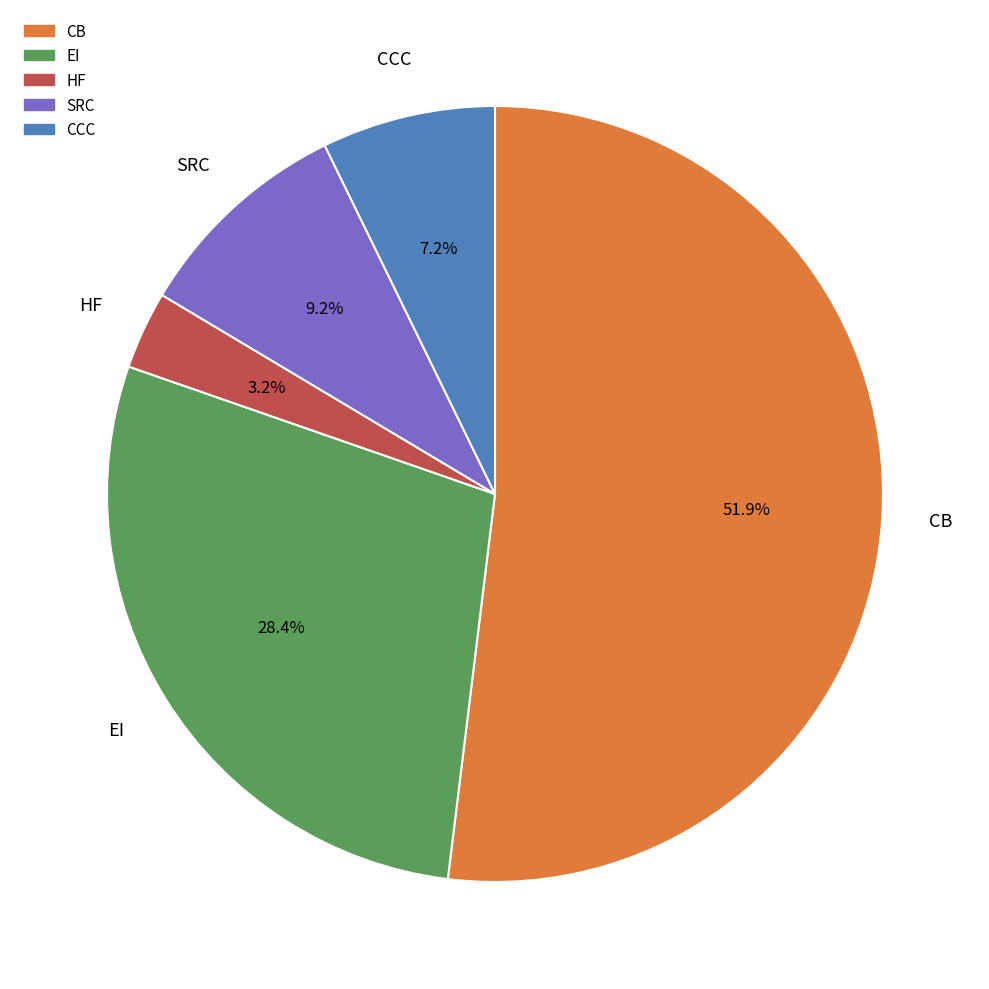

How many segments does this pie chart have?

5